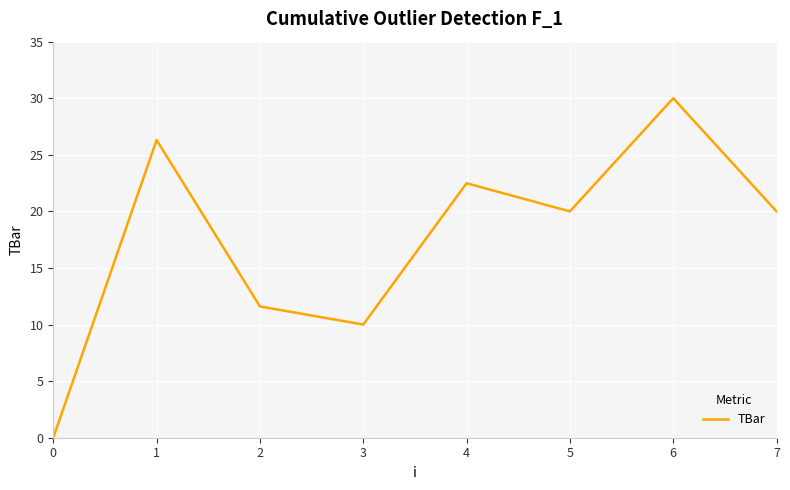

Where is the first local minimum?

3